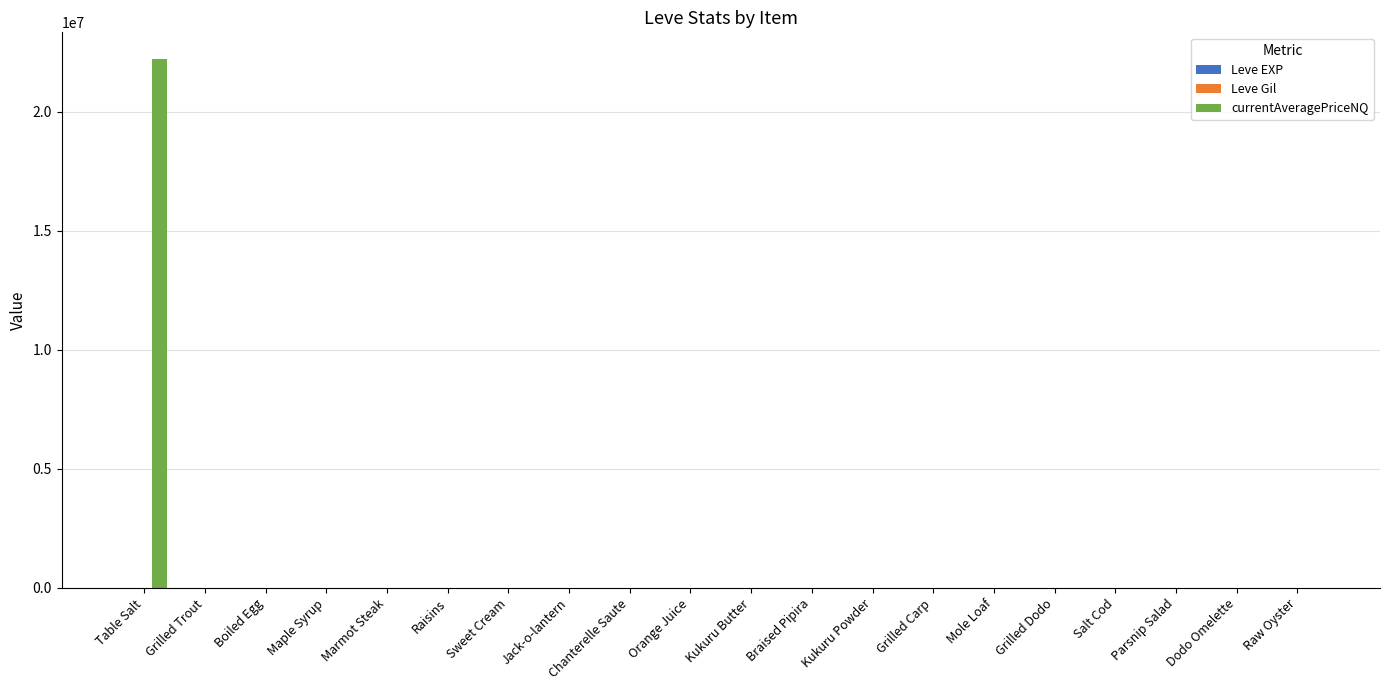

Does the chart contain stacked bars?

No